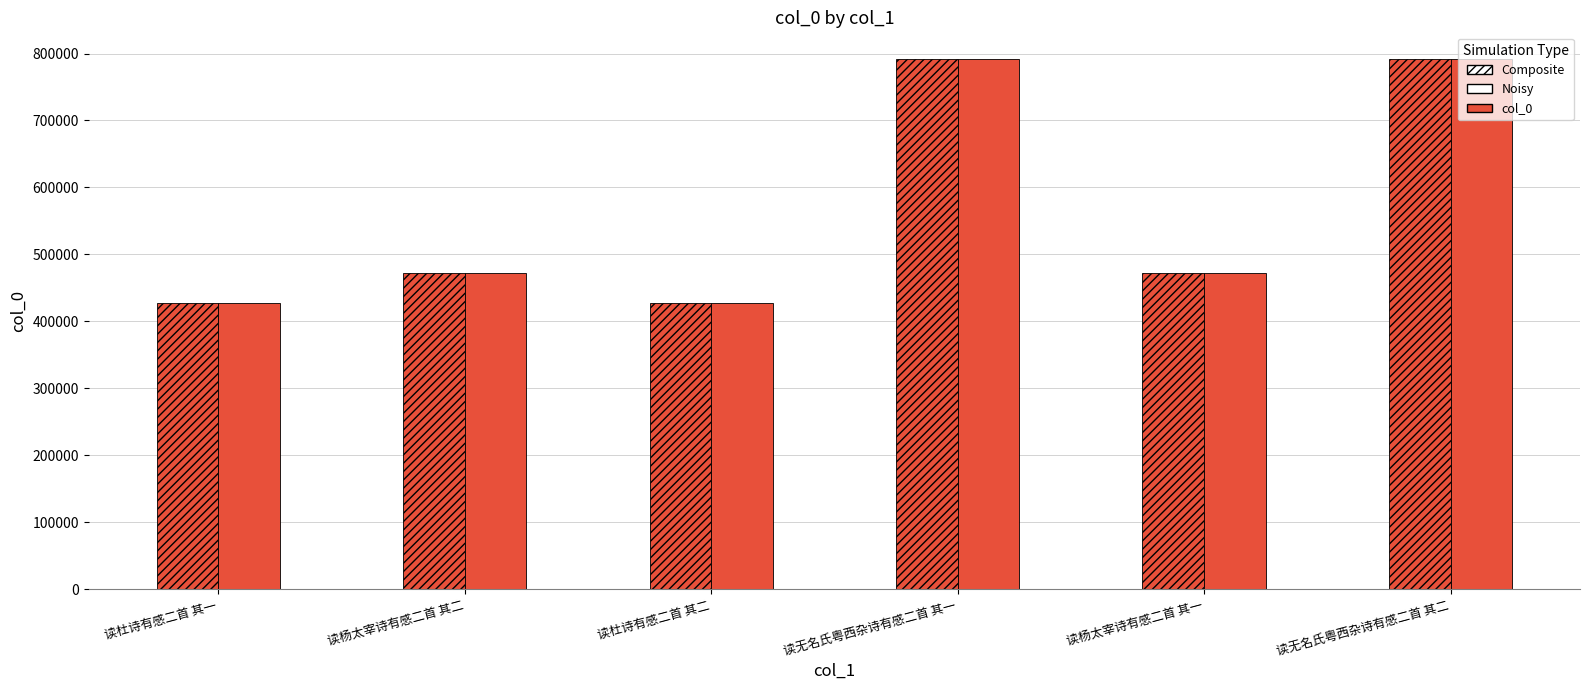

Reading left to right, list all the values displayed in this chart.

col_0 (Composite): 读杜诗有感二首 其一=426706	读杨太宰诗有感二首 其二=472036	读杜诗有感二首 其二=426707	读无名氏粤西杂诗有感二首 其一=792059	读杨太宰诗有感二首 其一=472035	读无名氏粤西杂诗有感二首 其二=792060
col_0 (Noisy): 读杜诗有感二首 其一=426706	读杨太宰诗有感二首 其二=472036	读杜诗有感二首 其二=426707	读无名氏粤西杂诗有感二首 其一=792059	读杨太宰诗有感二首 其一=472035	读无名氏粤西杂诗有感二首 其二=792060